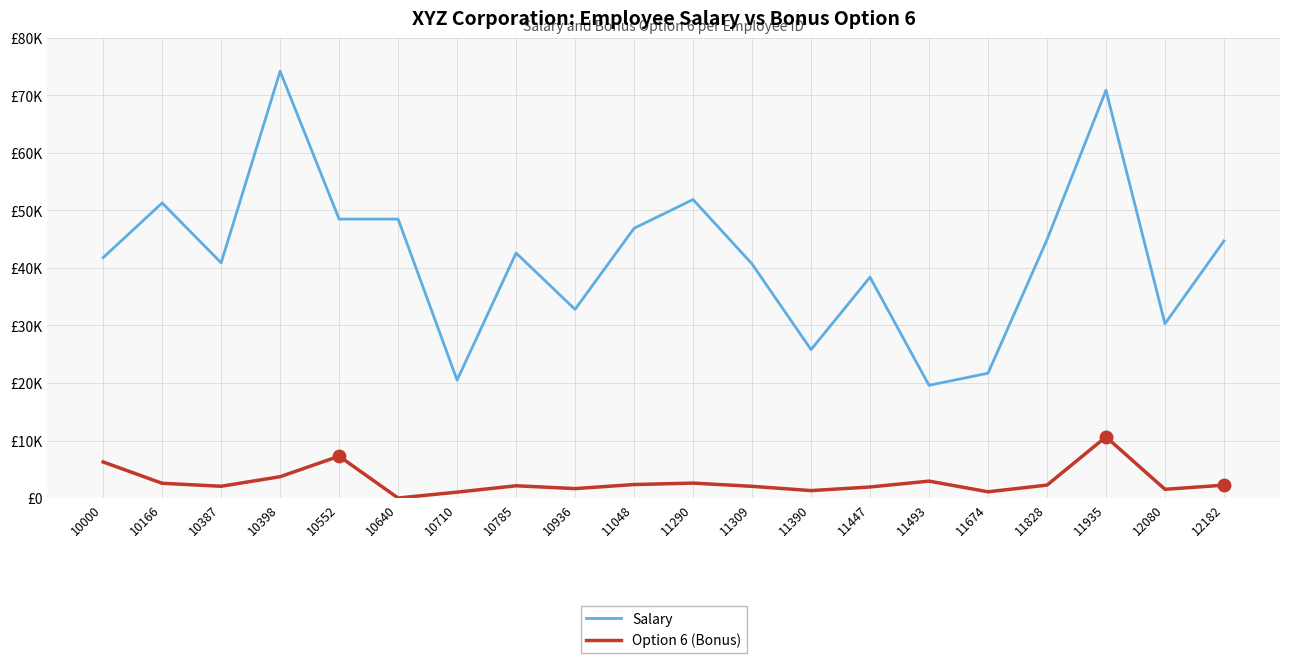

Does the chart have visible grid lines?

Yes